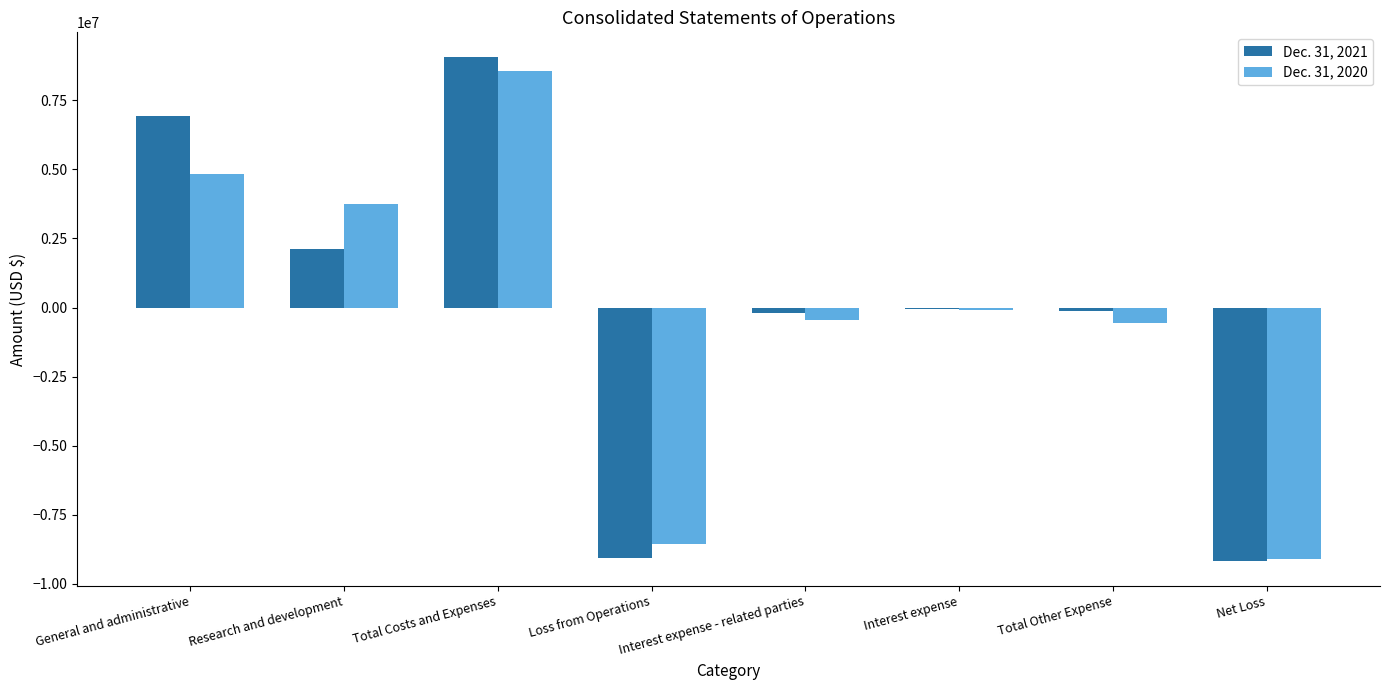

Does the chart contain stacked bars?

No